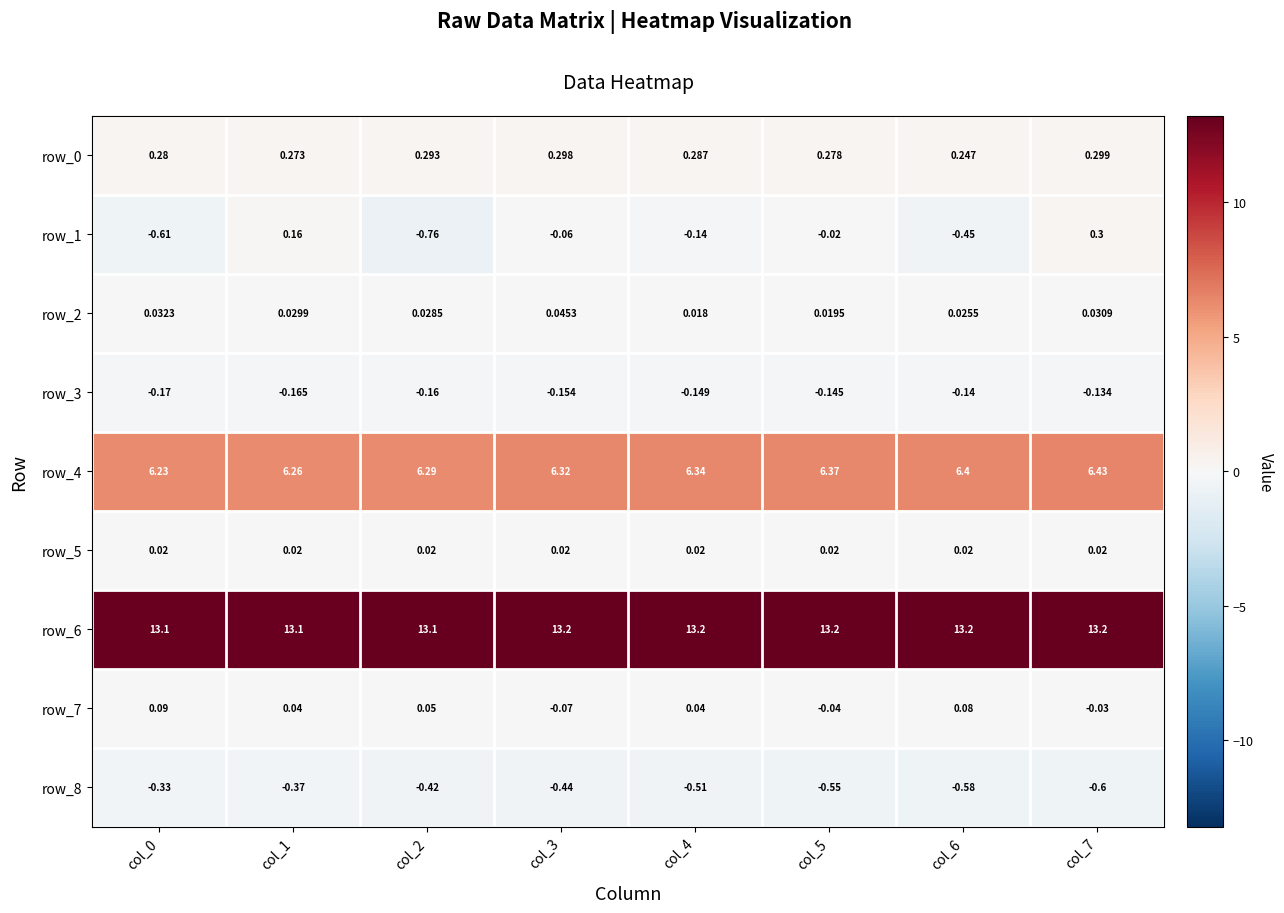

Is the value of row_4 at col_4 greater than the value of row_3 at col_7?

Yes